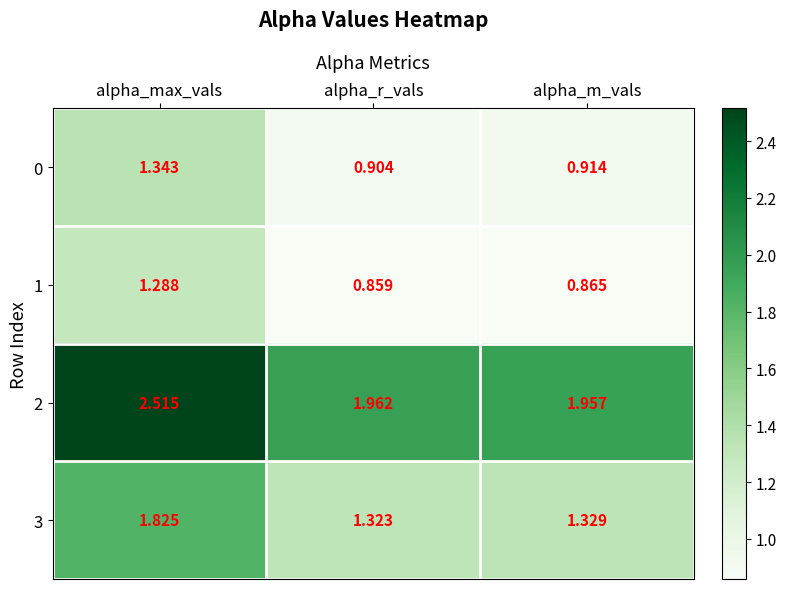

At which label is 1 closest to 1?

alpha_m_vals